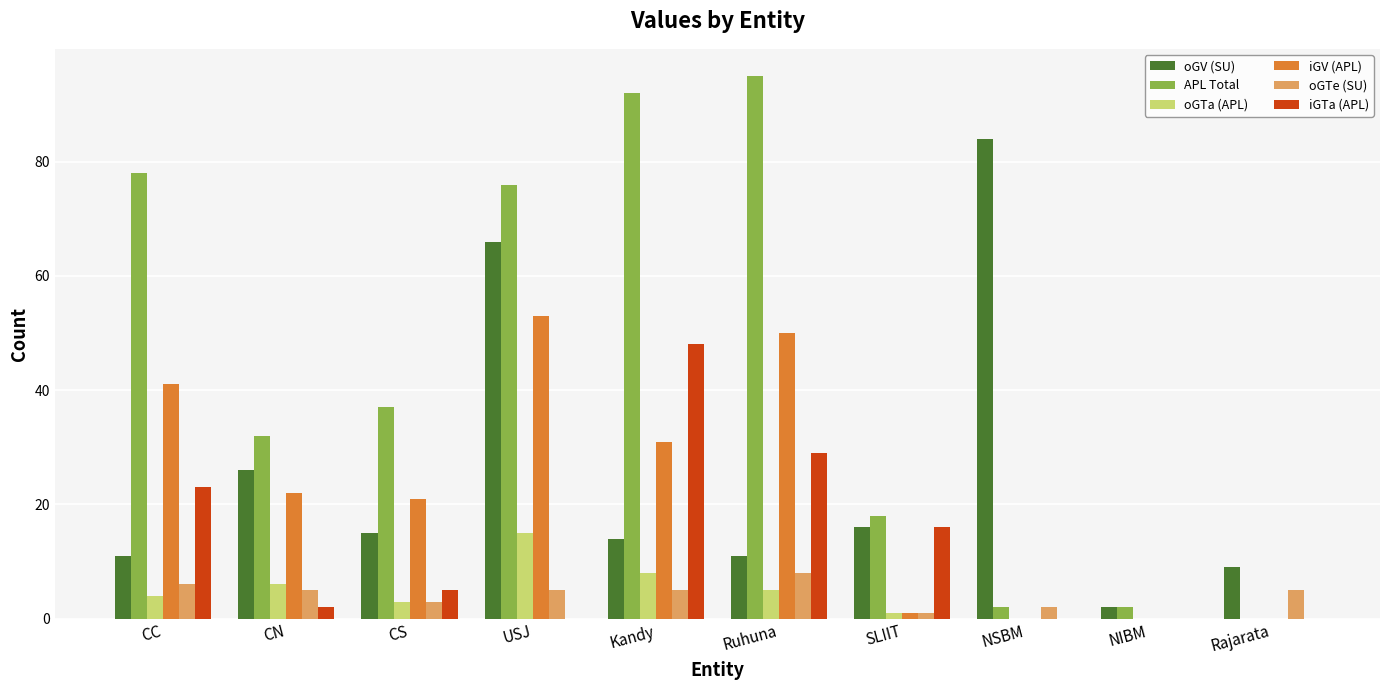

The value of iGV (APL) at Ruhuna is 50. True or false?

True